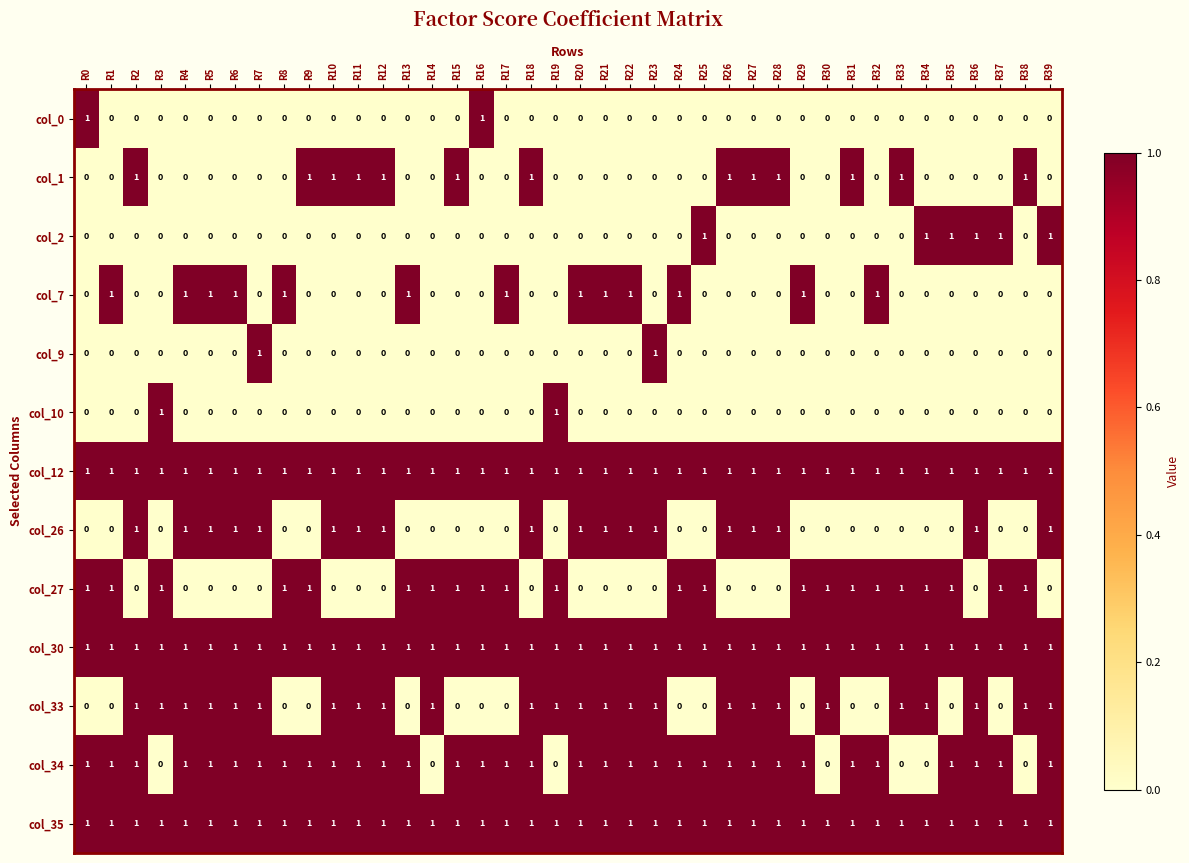

How many distinct data groups are displayed?

13